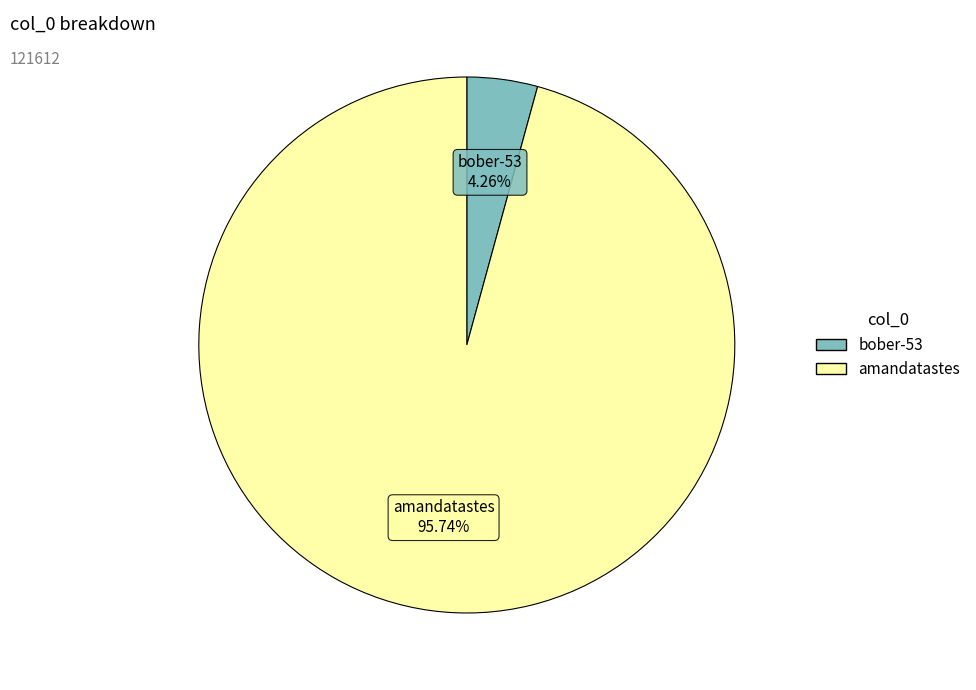

Do bober-53 and amandatastes together represent more than half of the pie?

Yes